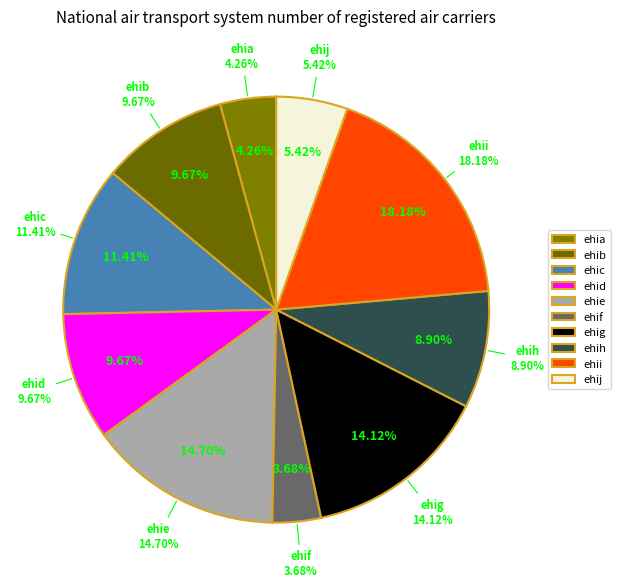

To the nearest percent, what is the average slice percentage?

10%